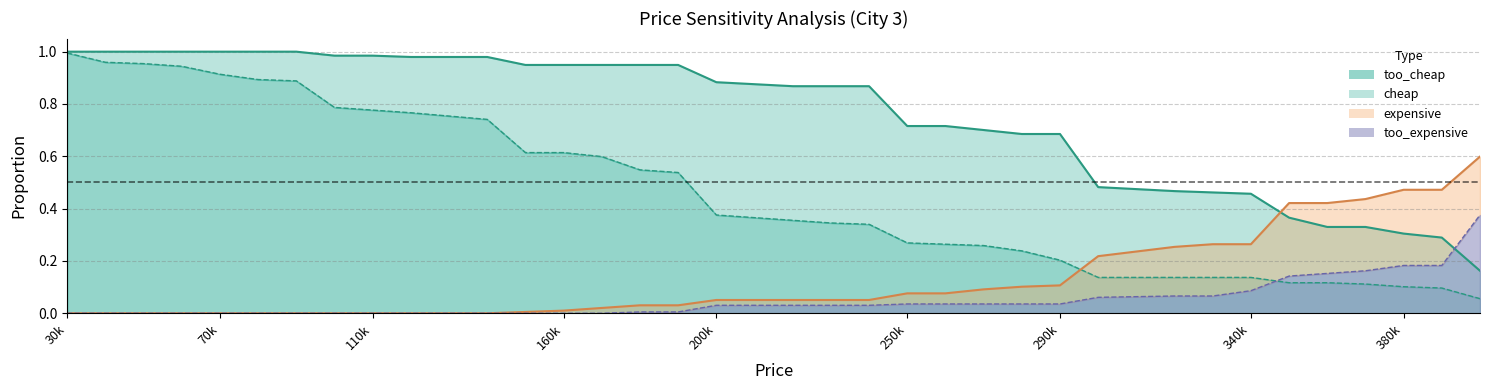

True or false: too_expensive and too_cheap cross at least once.

True